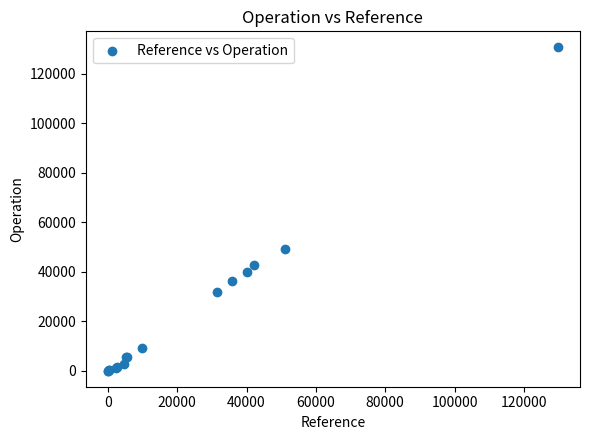

What Y value in the scatter plot is closest to 65352?

49259.0